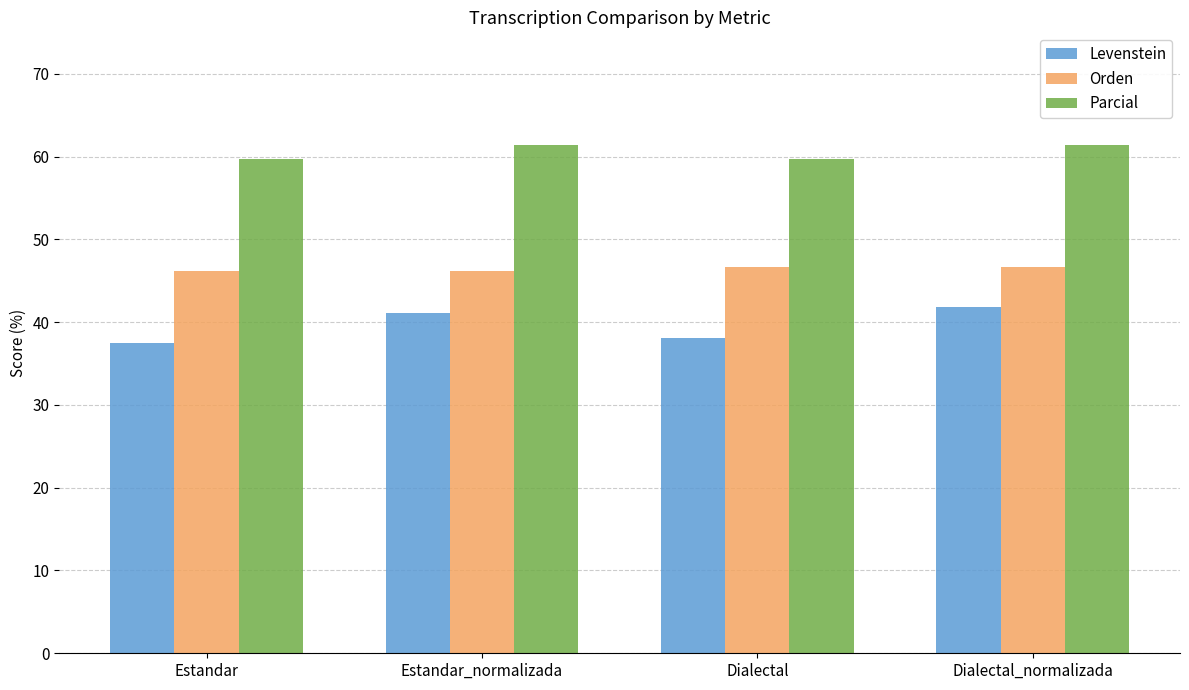

Is the value of Levenstein at Estandar greater than the value of Parcial at Estandar_normalizada?

No